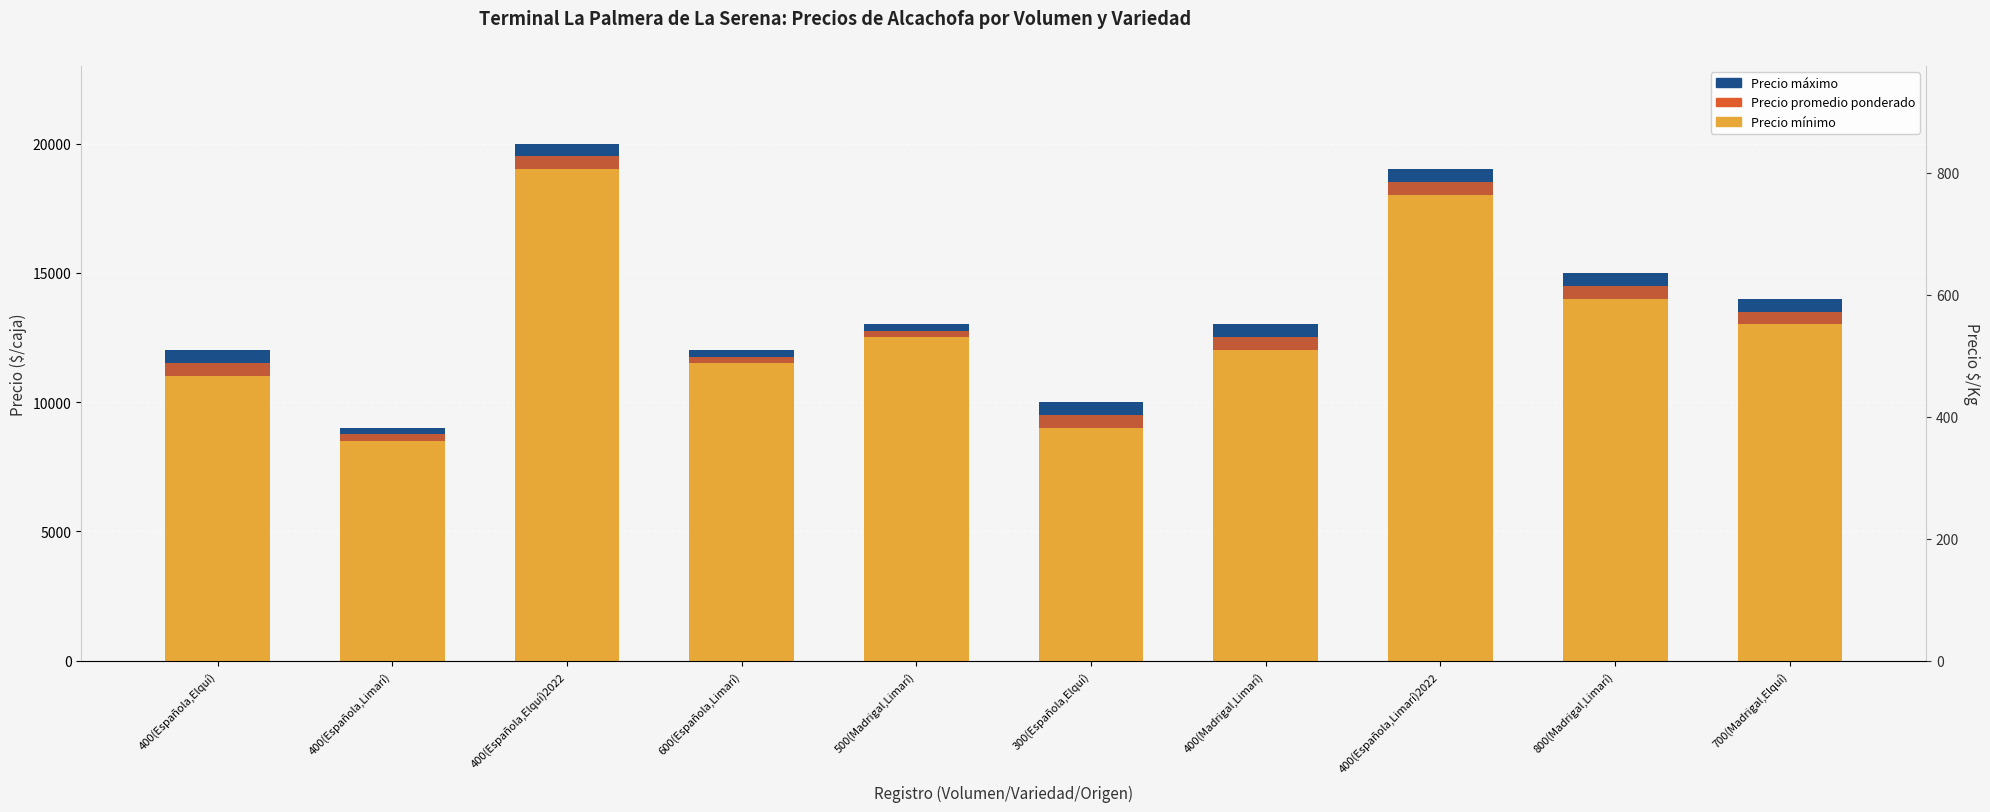

How many bars are there in each group?

3